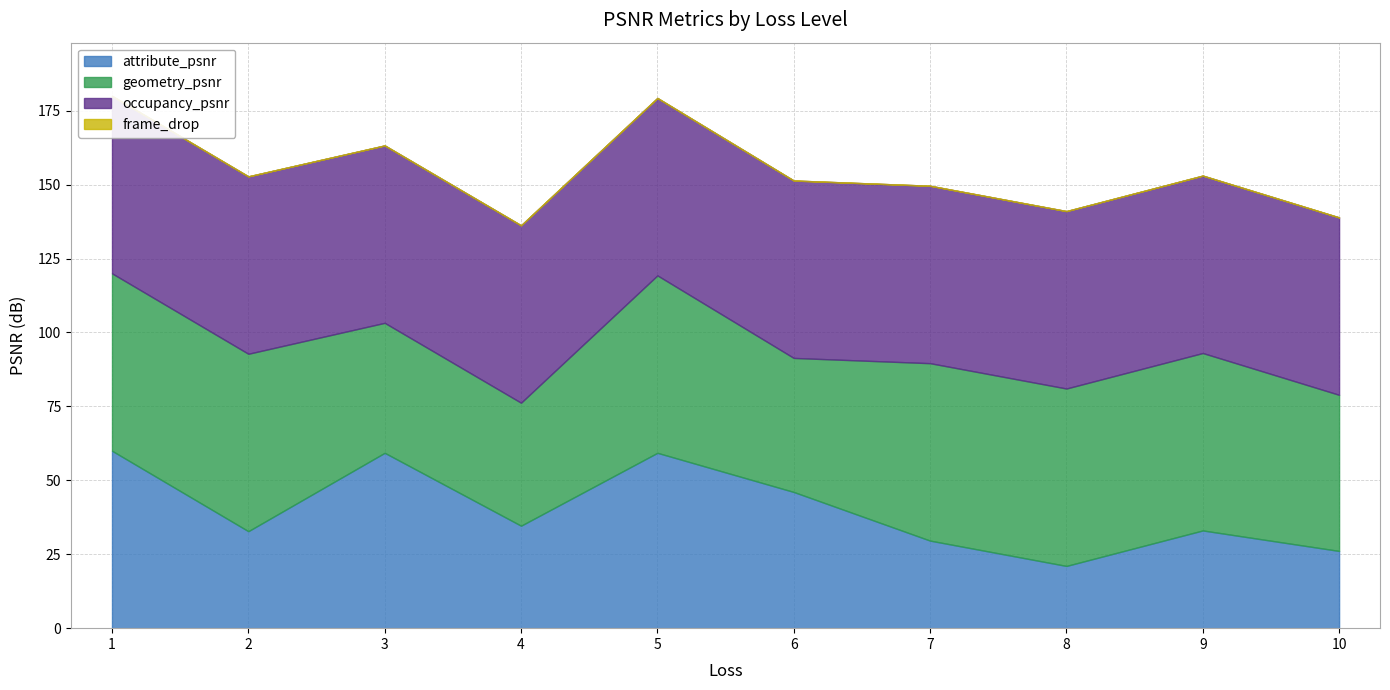

How many series are shown in this chart?

4